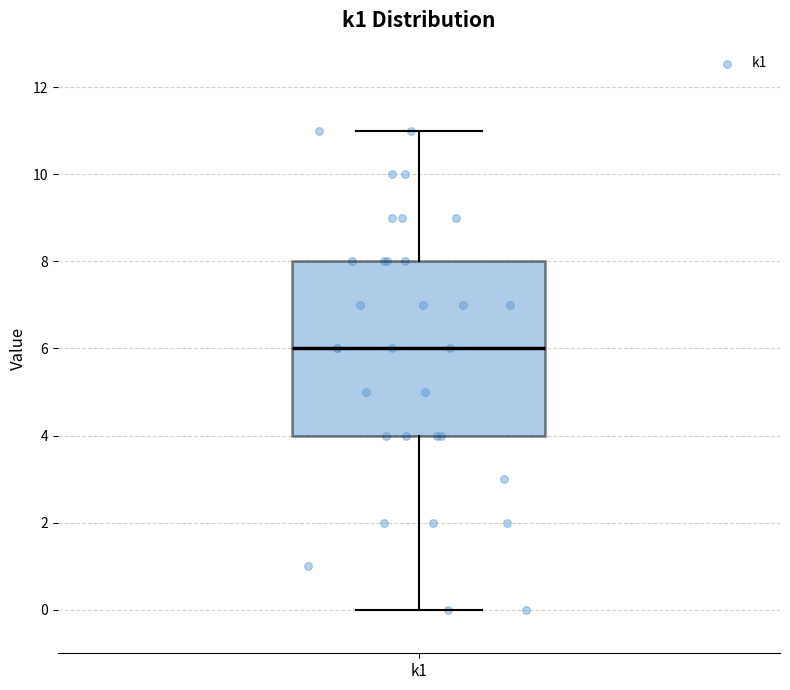

Where does the lower whisker of the box for k1 end on the y-axis? The values are not printed on the chart, so give them approximately, as read against the axis.

0